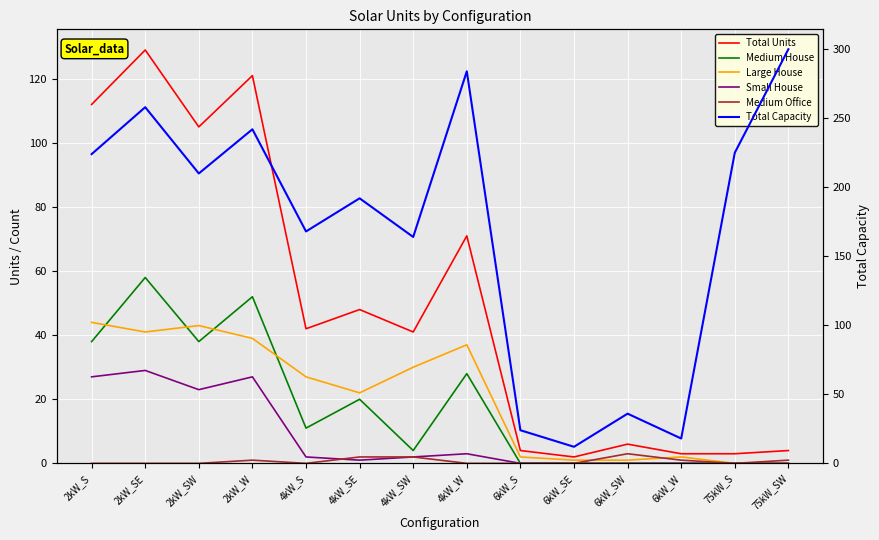

True or false: Total Capacity and Large House intersect in this chart.

False